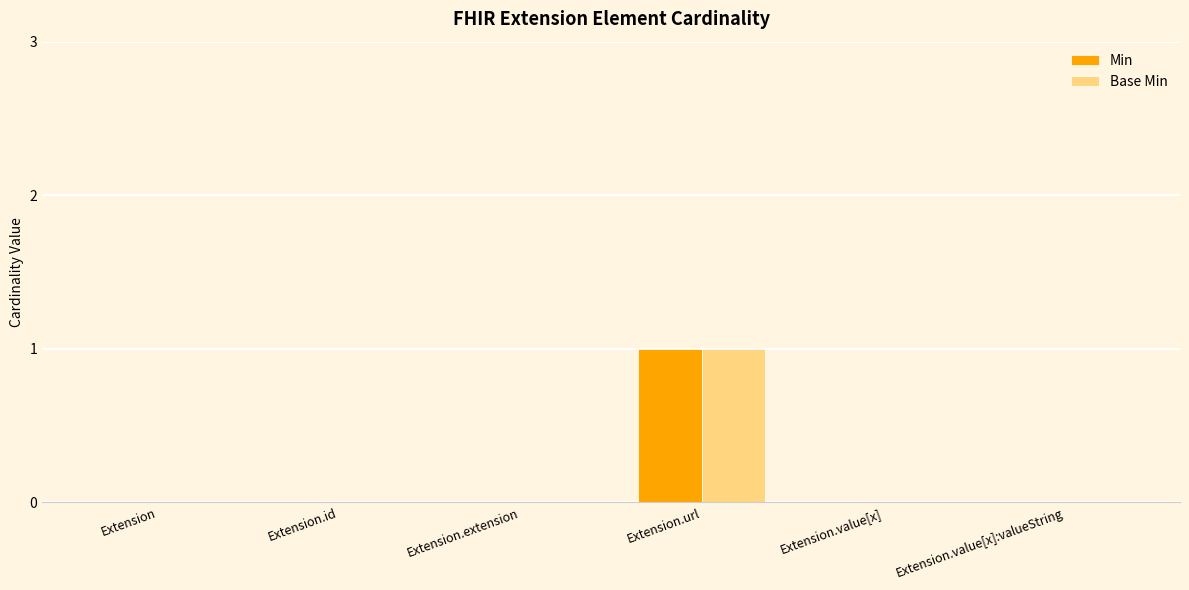

The value of Base Min at Extension.url is 1. True or false?

True